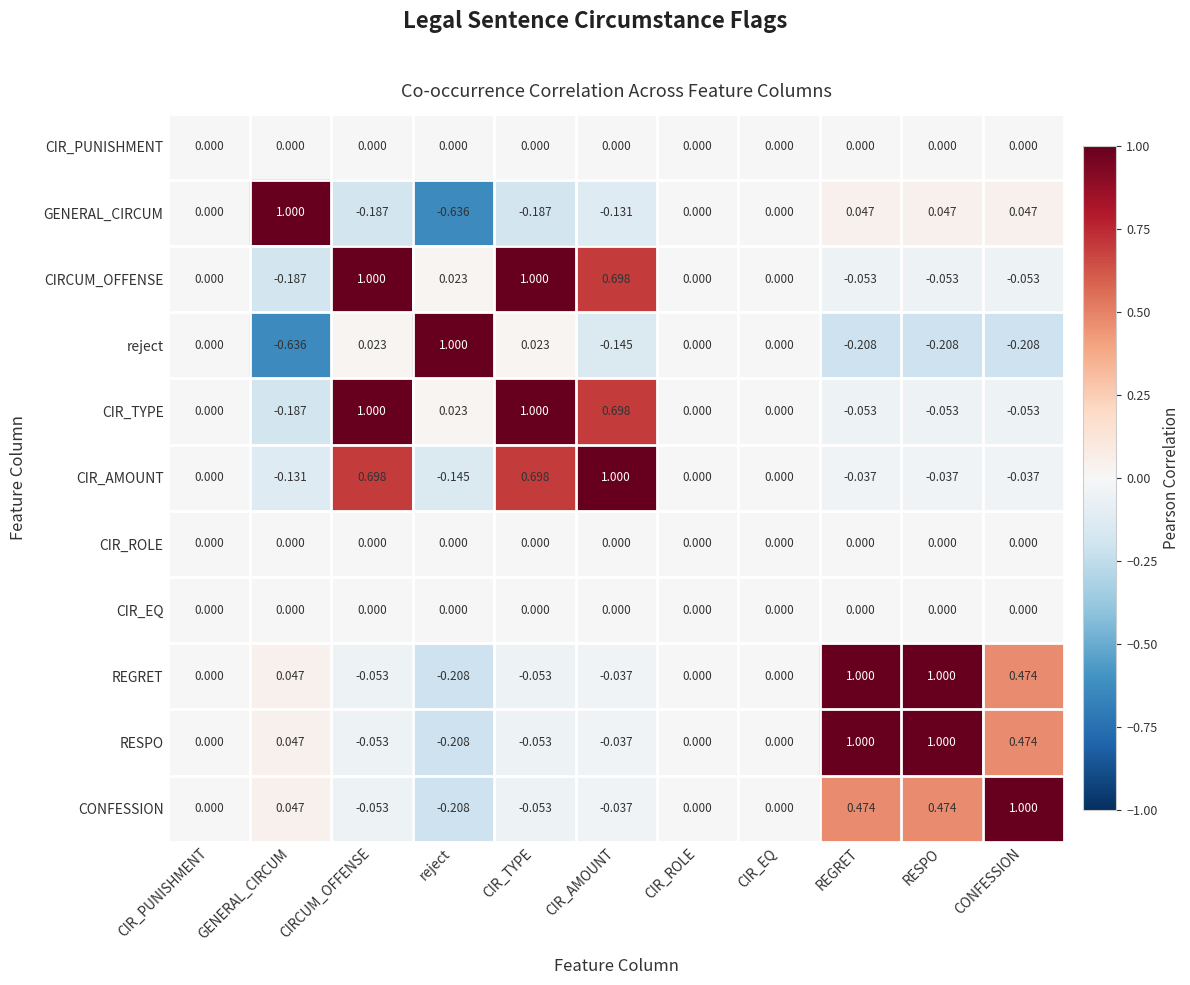

Which category has the lowest value in the RESPO series?

reject